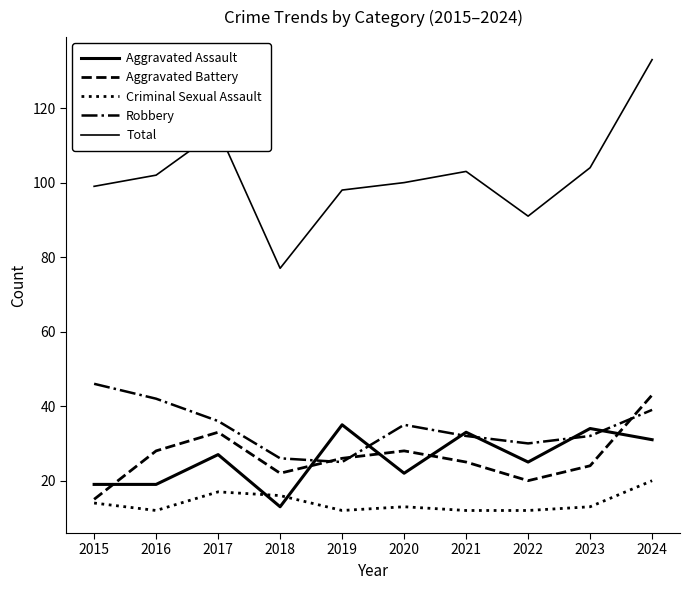

Does the chart have visible grid lines?

No